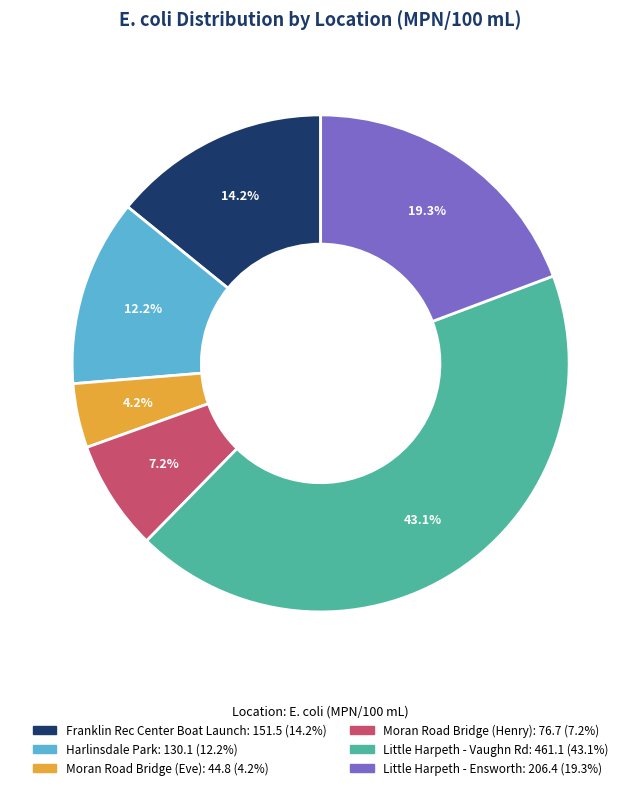

How many slices are in this pie chart?

6